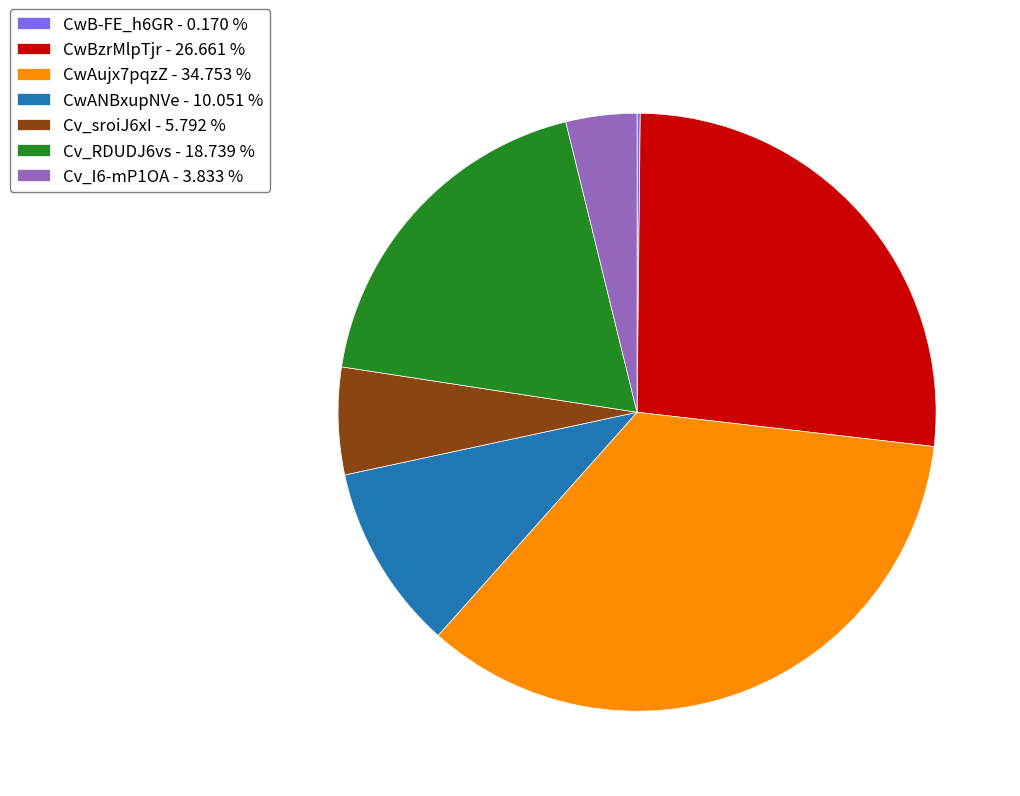

Is there any slice that represents more than half of the pie?

No